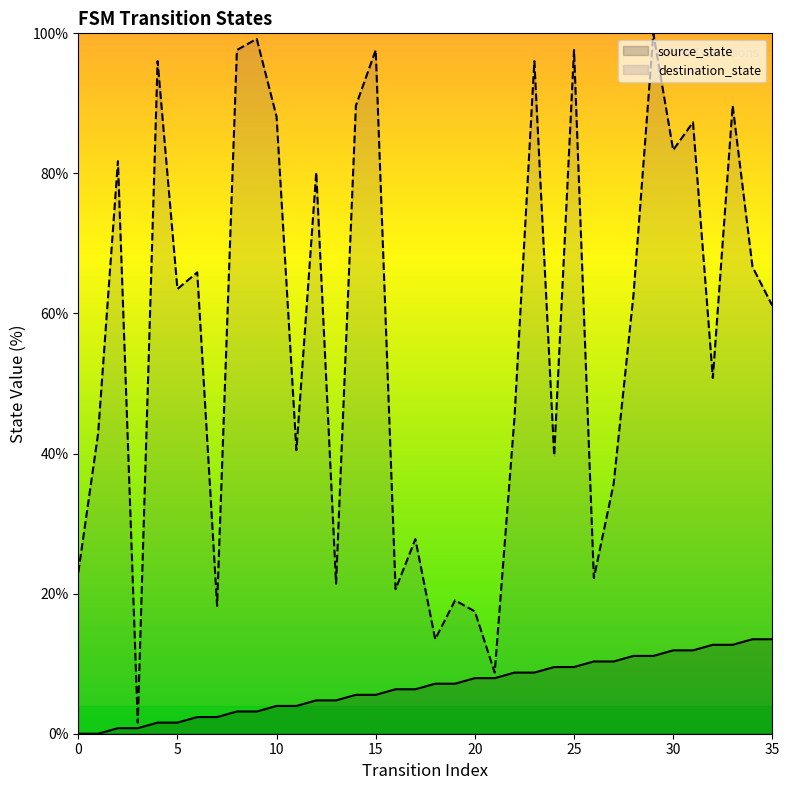

At how many categories does at least one series exceed 93?

7